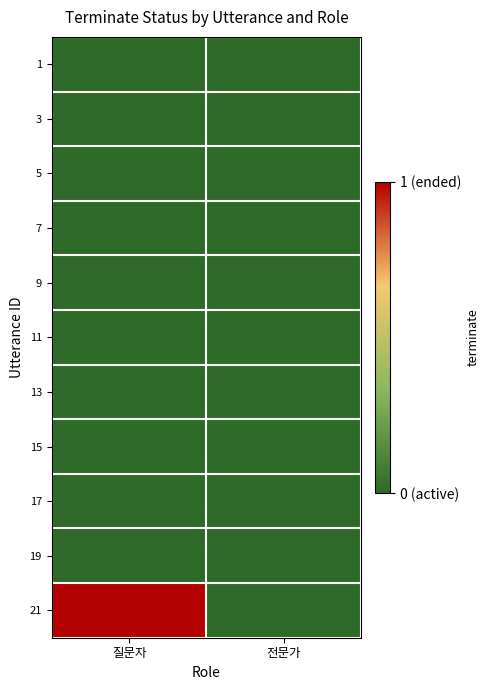

Which label corresponds to the largest value in the chart?

질문자